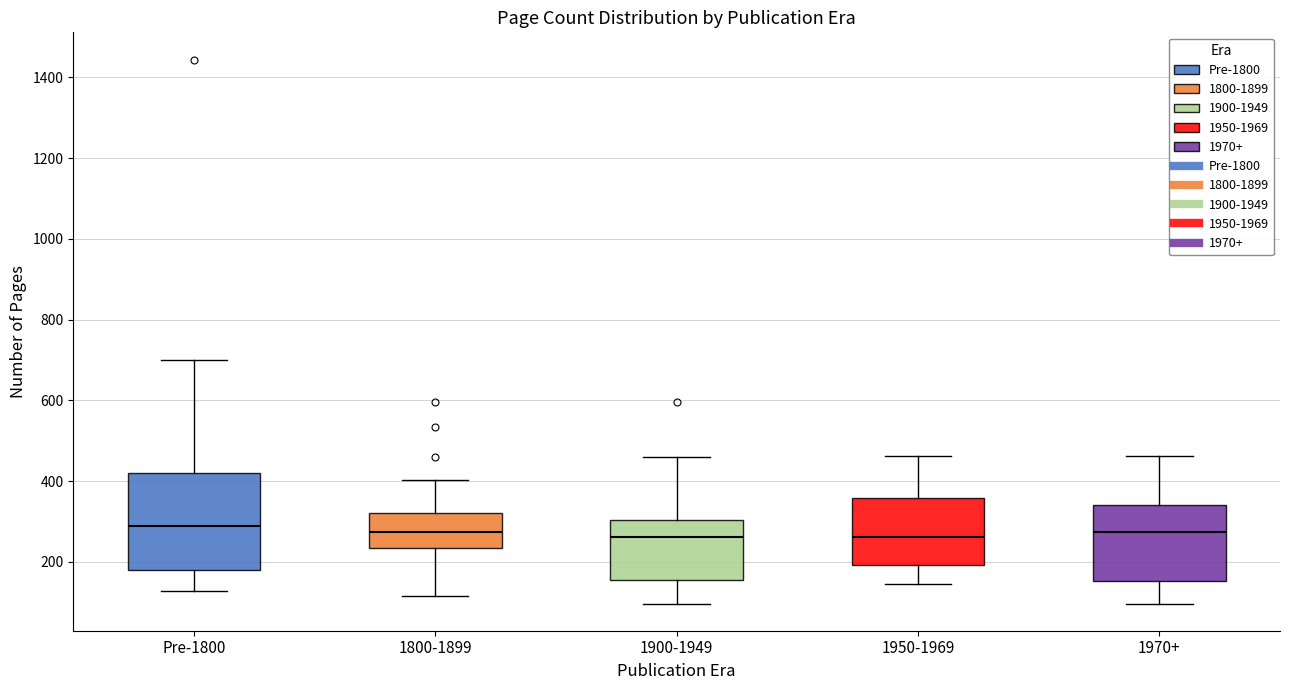

Reading left to right, read every box against the y-axis: the position of its median line, the range the box covers, and the ends of its whiskers. The values are not printed on the chart, so give them approximately, as read against the axis.

Pre-1800: median 280, box 180 to 420, whiskers 120 to 700
1800-1899: median 280, box 240 to 320, whiskers 120 to 400
1900-1949: median 260, box 160 to 300, whiskers 100 to 460
1950-1969: median 260, box 200 to 360, whiskers 140 to 460
1970+: median 280, box 160 to 340, whiskers 100 to 460